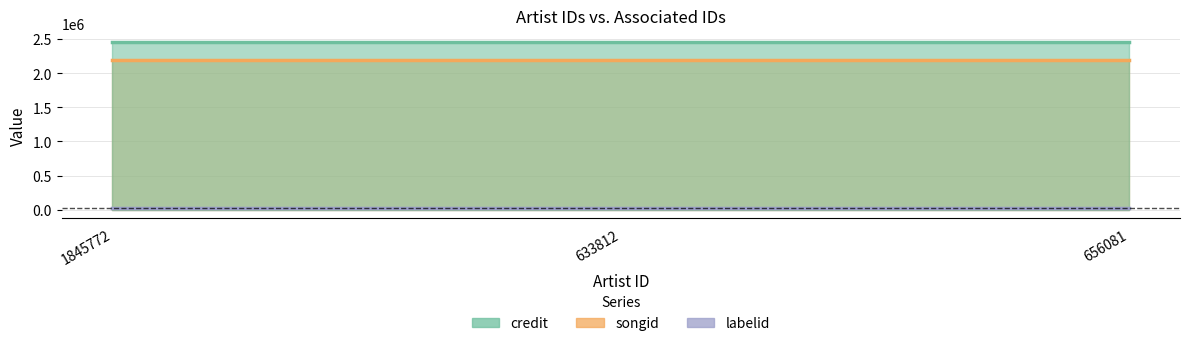

True or false: labelid has a value of 34259 at 1845772.

False